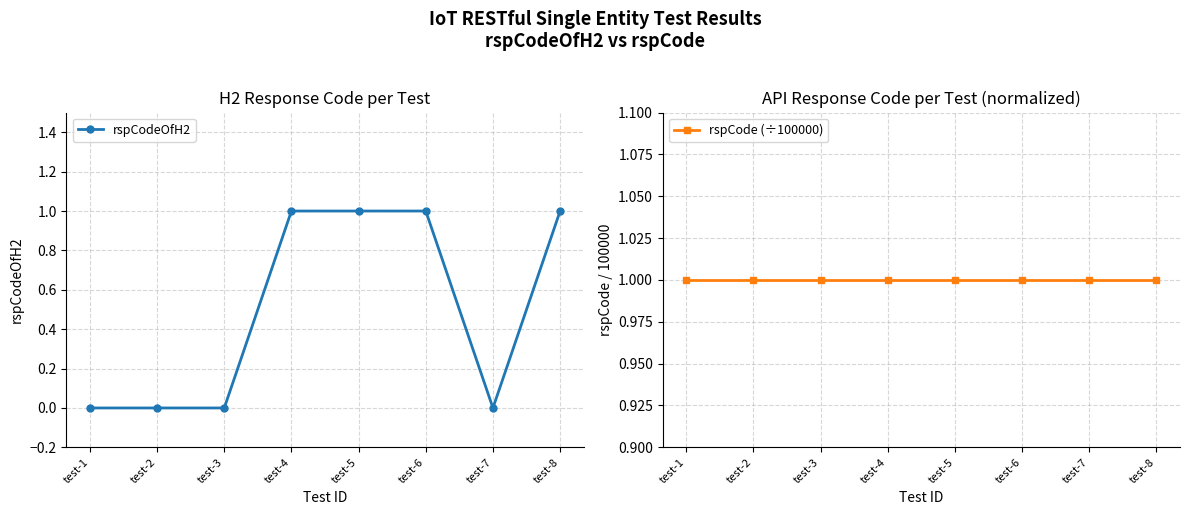

What is the maximum value shown in the chart?

1